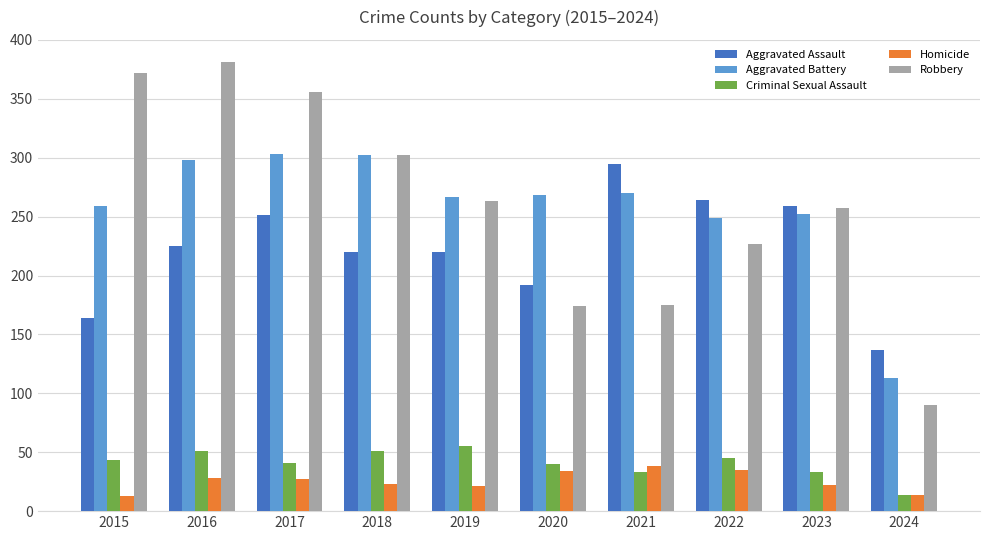

How many distinct data groups are displayed?

5